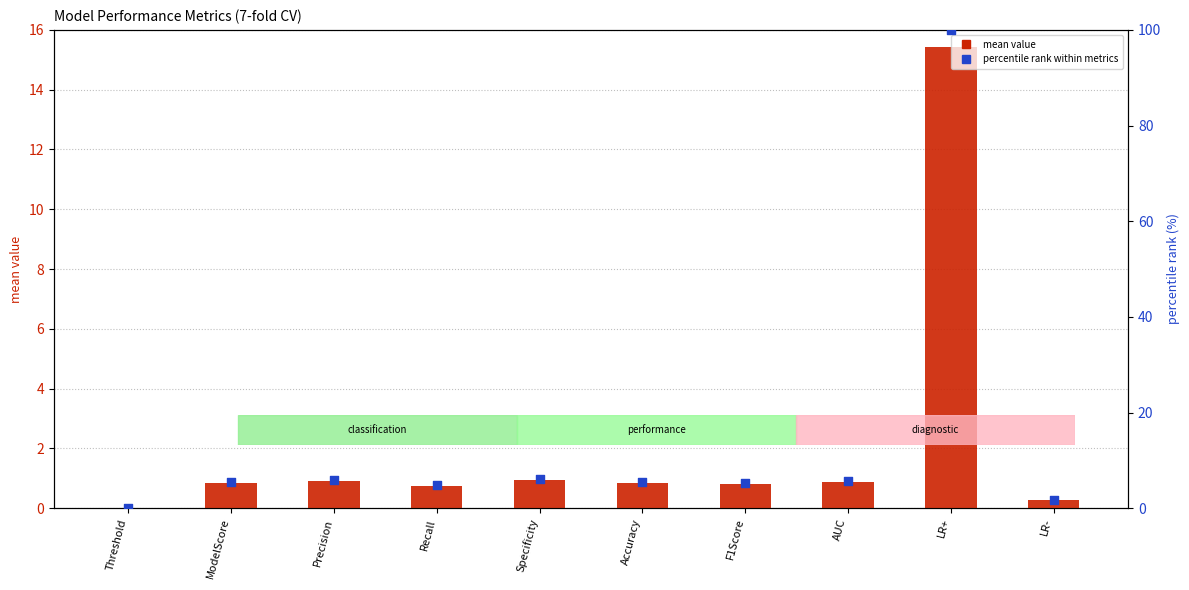

Which series contains the lowest Y value?

mean value